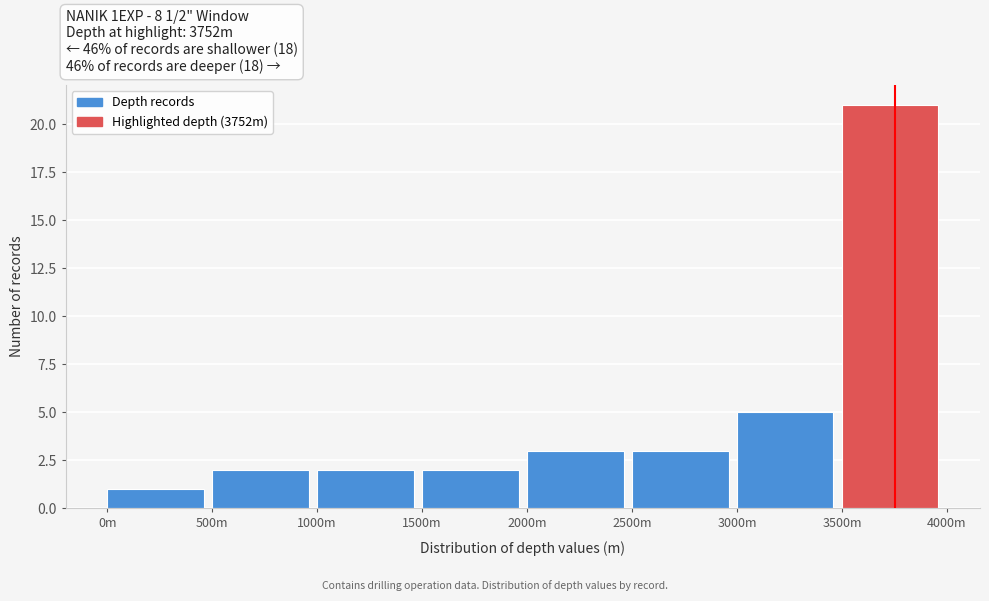

Reading left to right, transcribe all the data shown in this chart.

1	2	2	2	3	3	5	21